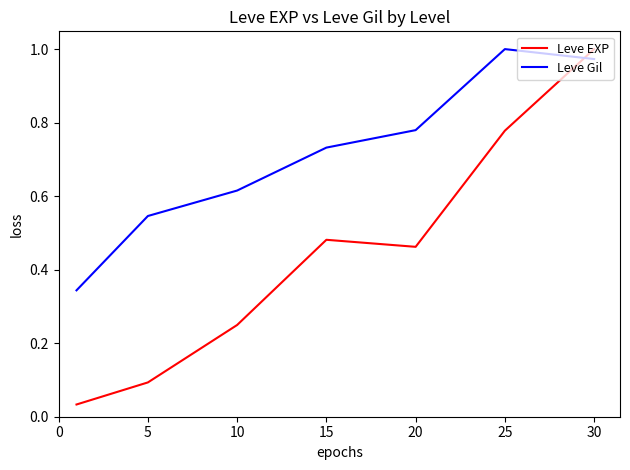

List the series in order of their overall mean, highest first.

Leve Gil, Leve EXP